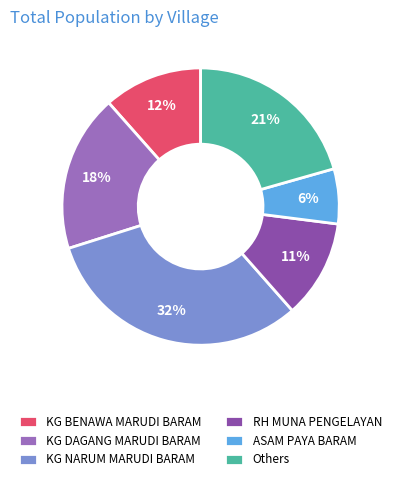

To the nearest percent, what is the average slice percentage?

17%